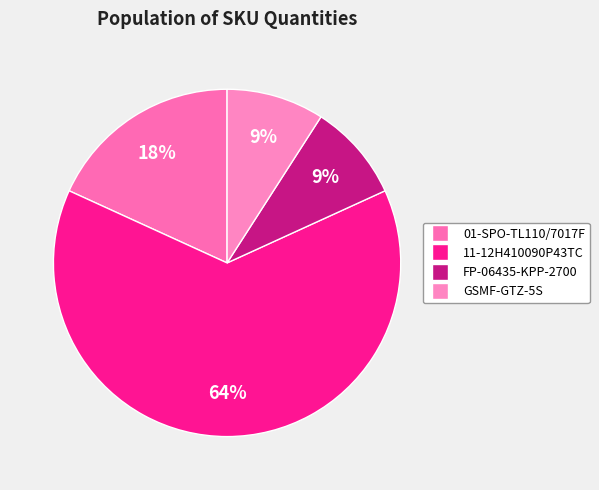

Which slice is the largest?

11-12H410090P43TC